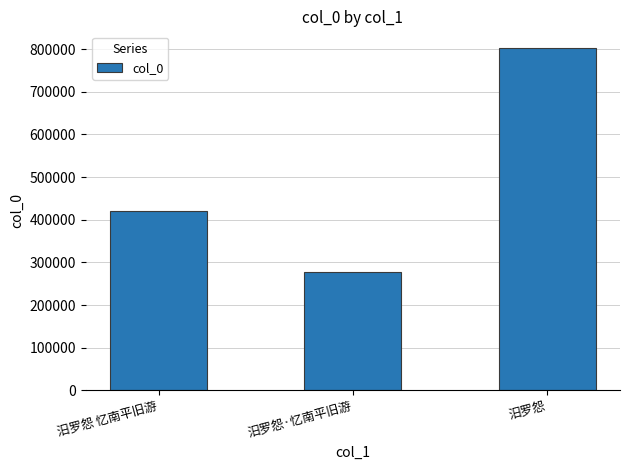

What is the change in value from 汨罗怨 忆南平旧游 to 汨罗怨·忆南平旧游?

-142127